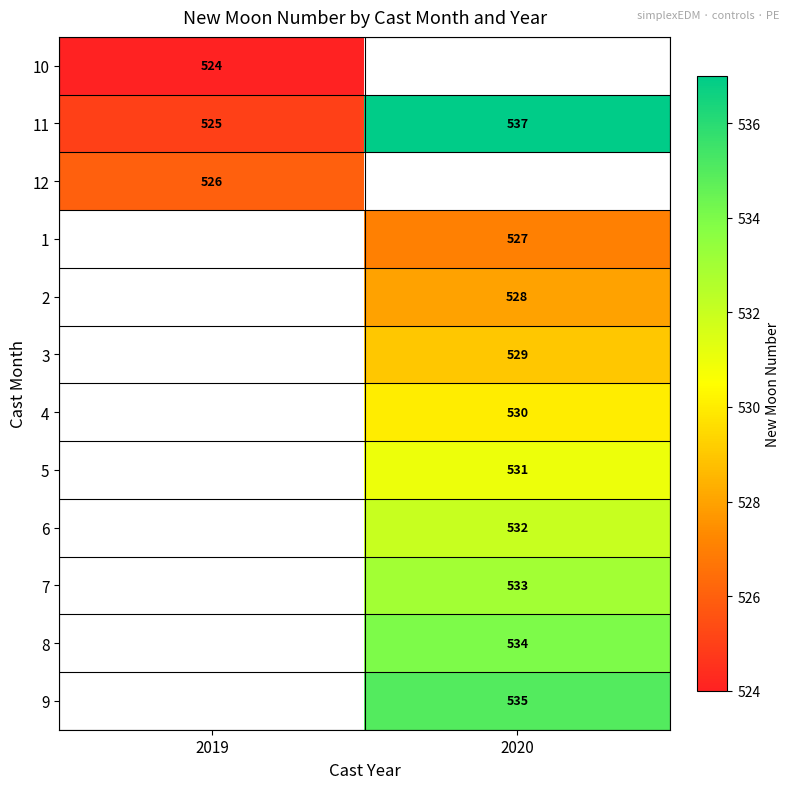

Is the value of 8 at 2020 greater than the value of 5 at 2020?

Yes